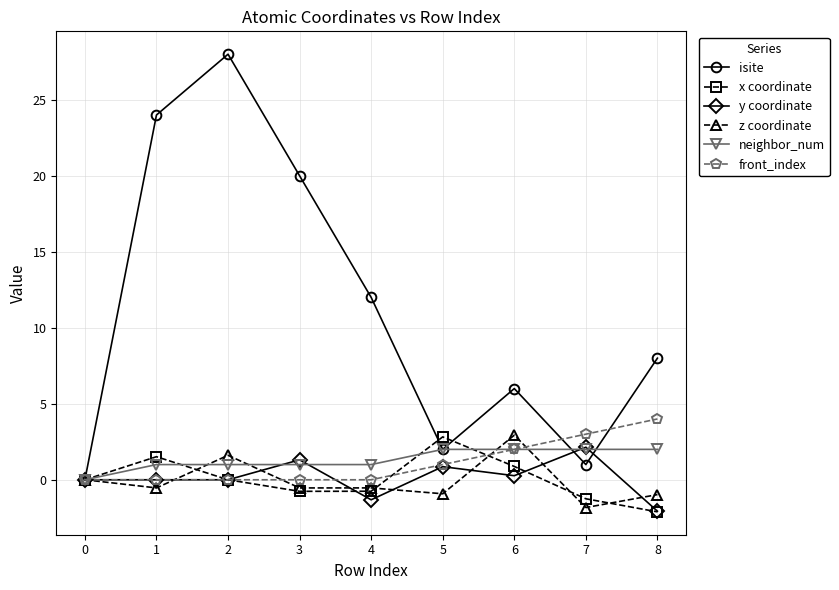

At how many categories does at least one series exceed 2?

8